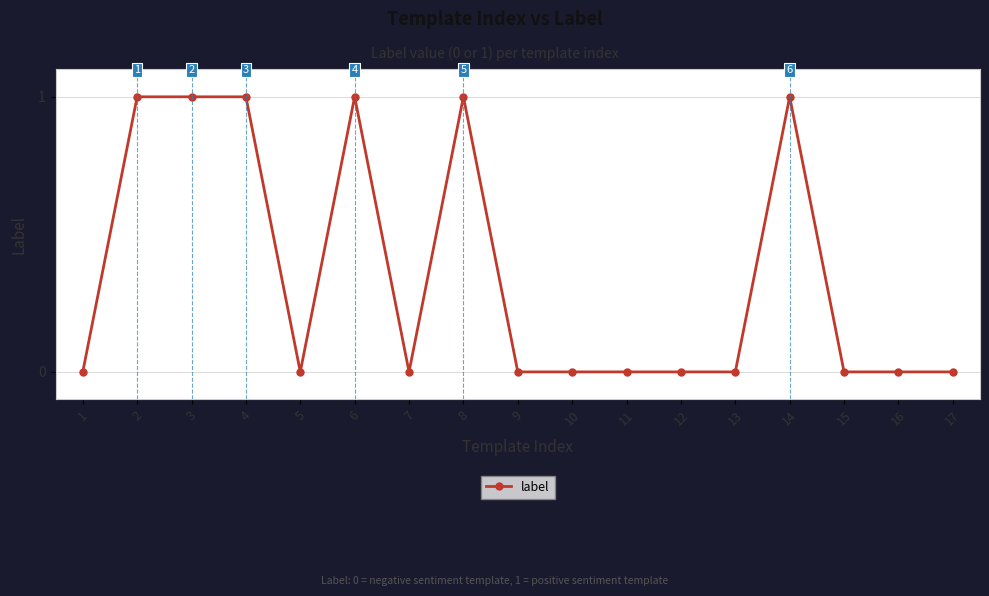

What is the difference between the values at 8 and 13?

1